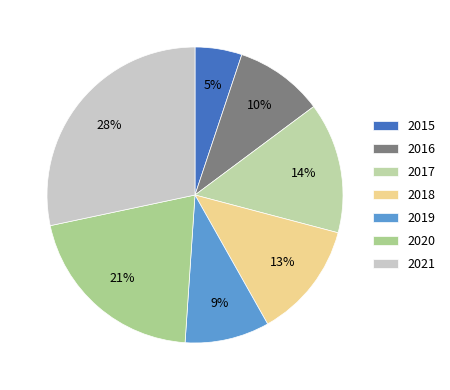

Is 2018 the majority of the pie?

No